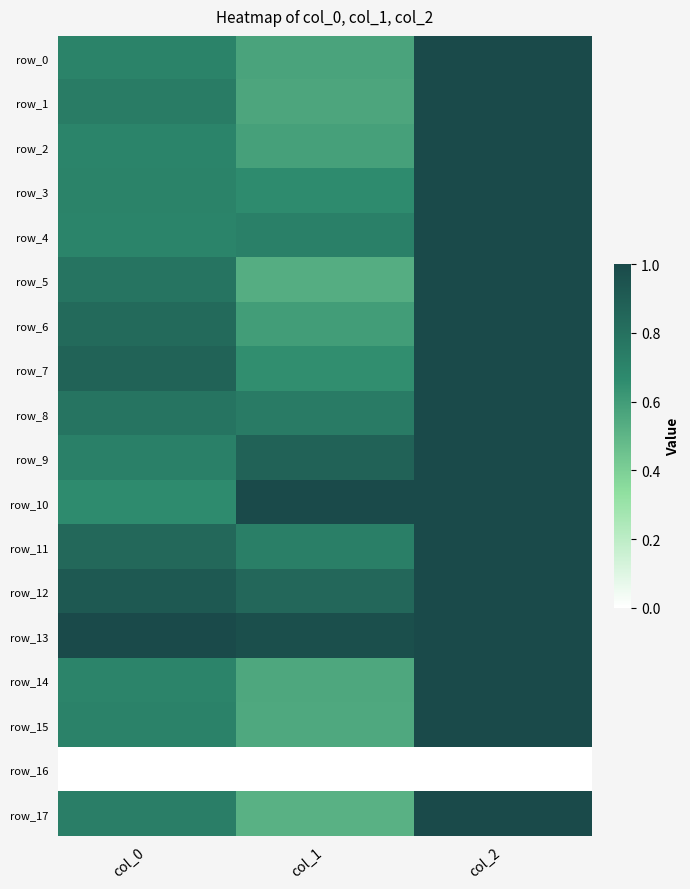

Reading left to right, transcribe all the data shown in this chart.

row_0: 0.7	0.6	1.0
row_1: 0.7	0.6	1.0
row_2: 0.7	0.6	1.0
row_3: 0.7	0.7	1.0
row_4: 0.7	0.7	1.0
row_5: 0.8	0.5	1.0
row_6: 0.8	0.6	1.0
row_7: 0.9	0.7	1.0
row_8: 0.8	0.7	1.0
row_9: 0.7	0.9	1.0
row_10: 0.7	1.0	1.0
row_11: 0.8	0.7	1.0
row_12: 0.9	0.8	1.0
row_13: 1.0	1.0	1.0
row_14: 0.7	0.6	1.0
row_15: 0.7	0.6	1.0
row_16: 0.0	0.0	0.0
row_17: 0.7	0.5	1.0